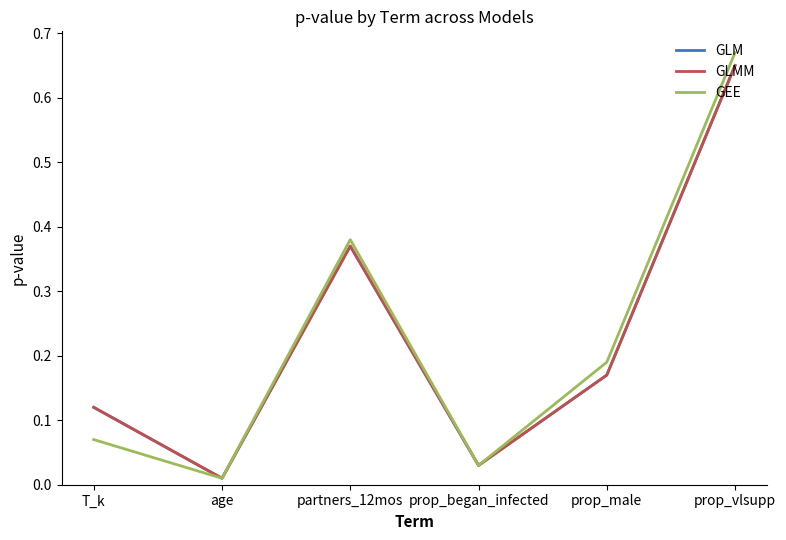

Does the chart display data point markers on the line(s)?

No